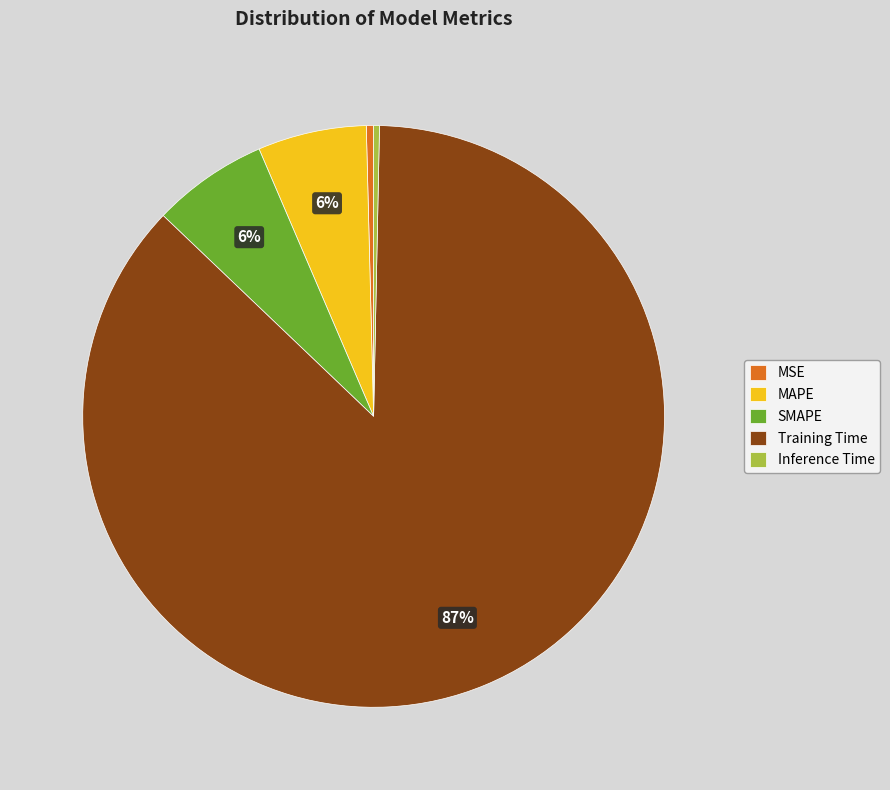

How many segments does this pie chart have?

5